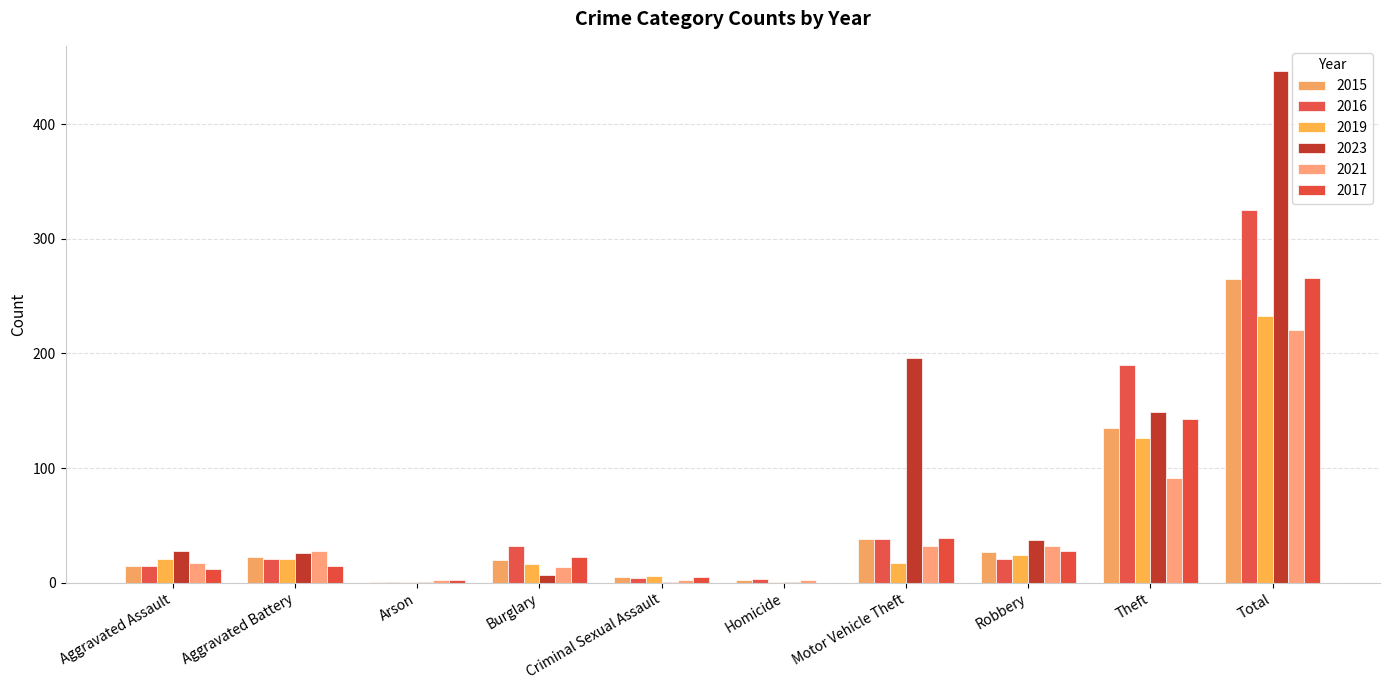

The value of 2015 at Arson is 1. True or false?

True